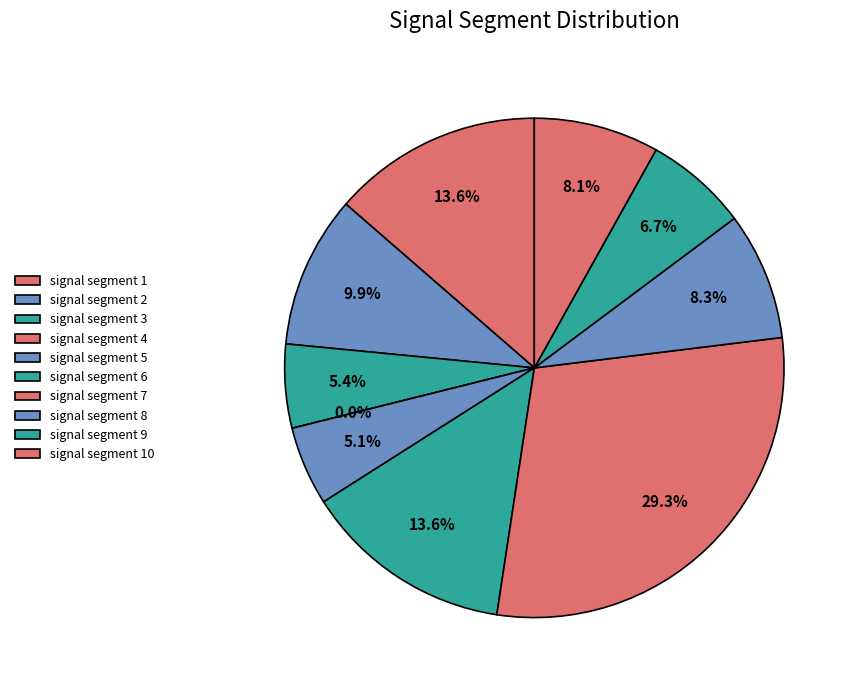

Which slice is the smallest?

signal segment 4